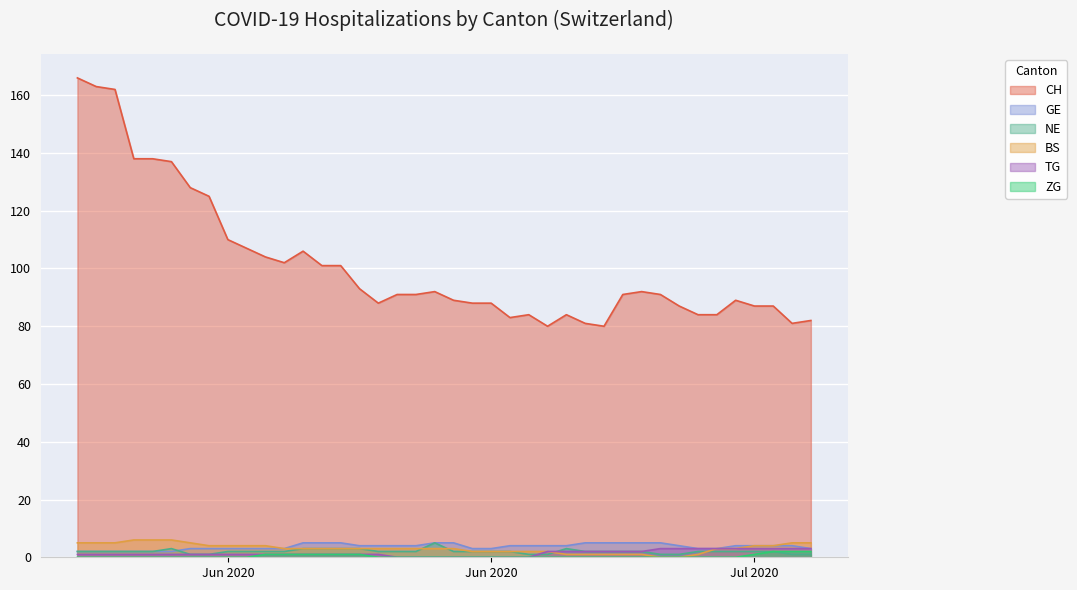

What is the label of the 31st point from the left?

2020-06-30